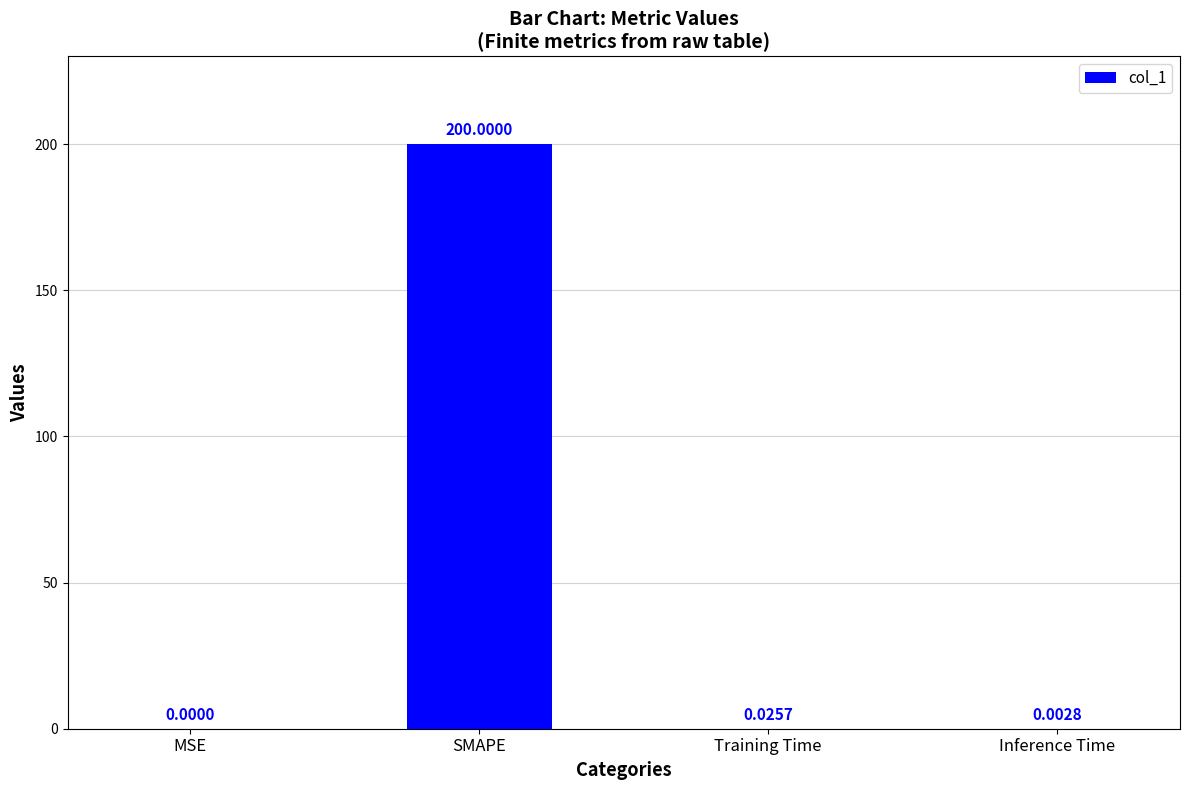

At which category does the chart reach its peak across all series?

SMAPE